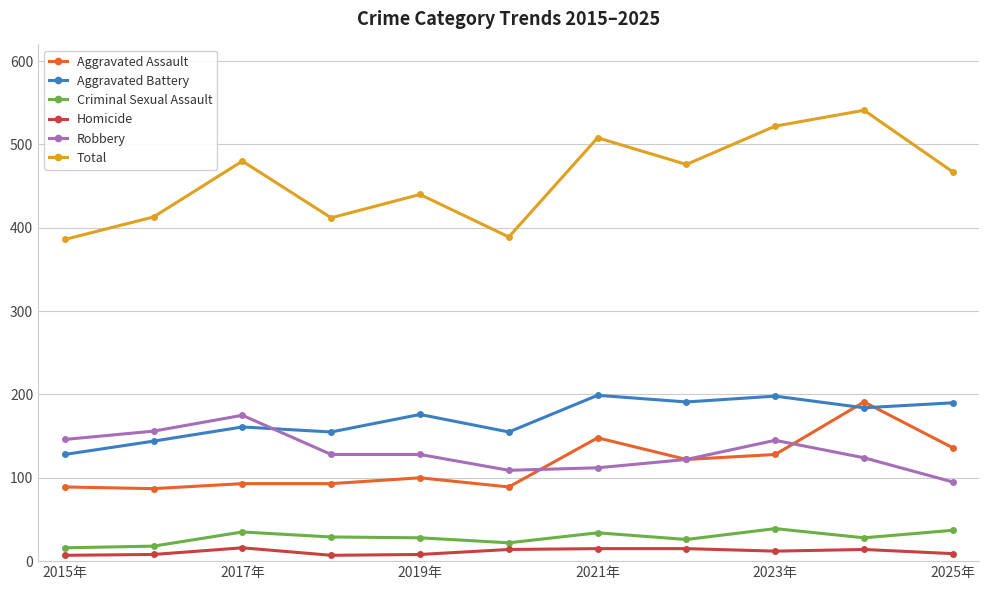

Which series has the widest spread of values?

Total